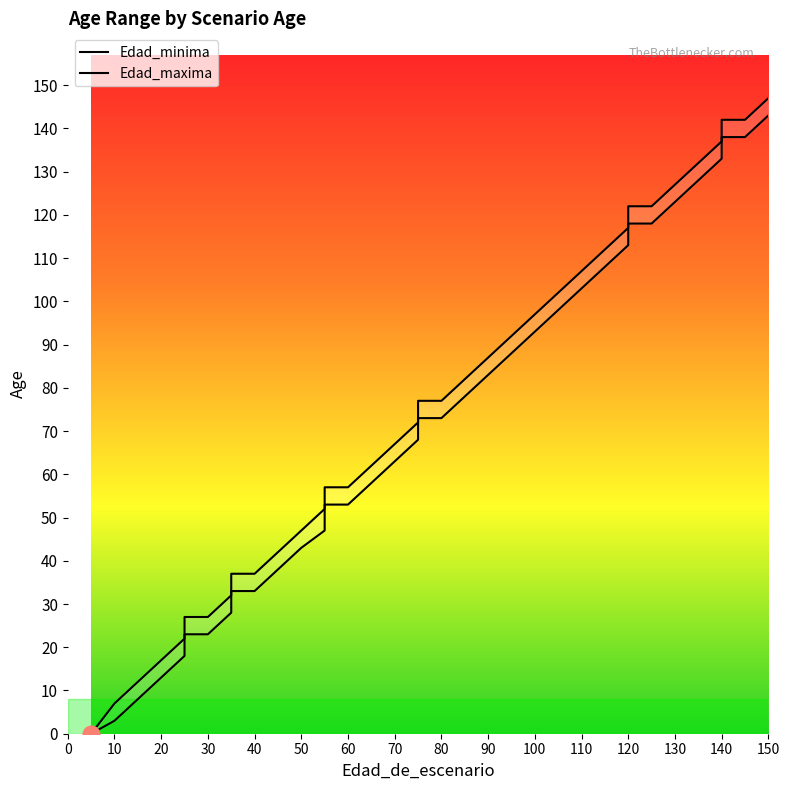

Count the number of categories in the chart.

37